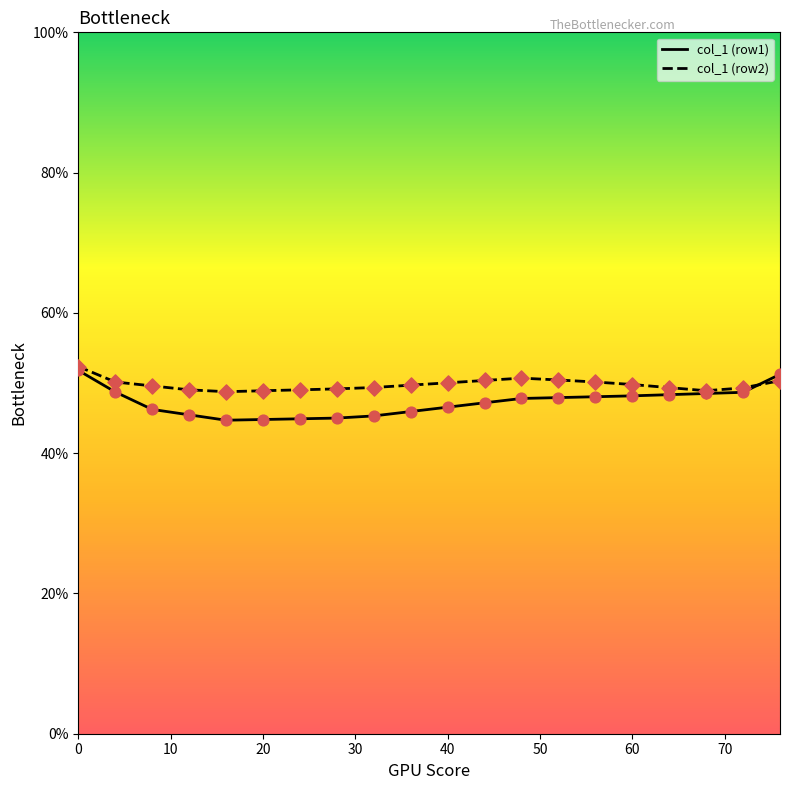

Which series has the widest spread of values?

col_1 (row1)